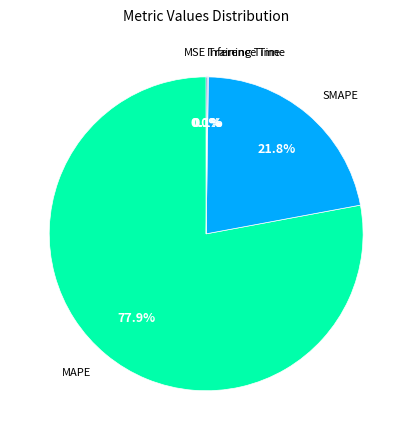

How many segments does this pie chart have?

5